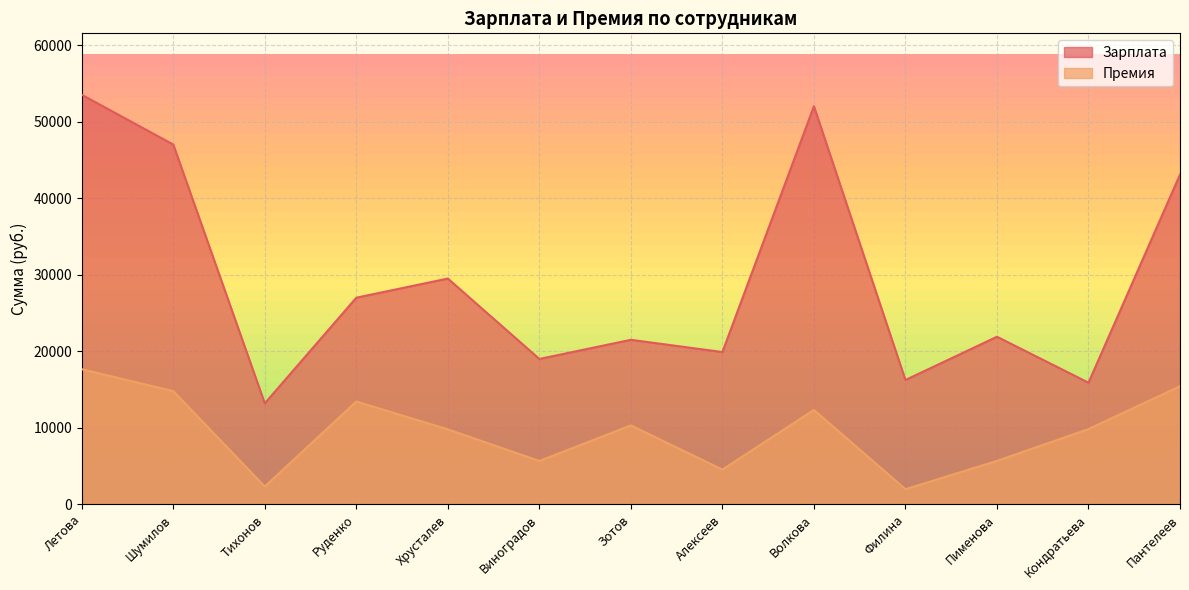

Does the chart display data point markers on the line(s)?

No